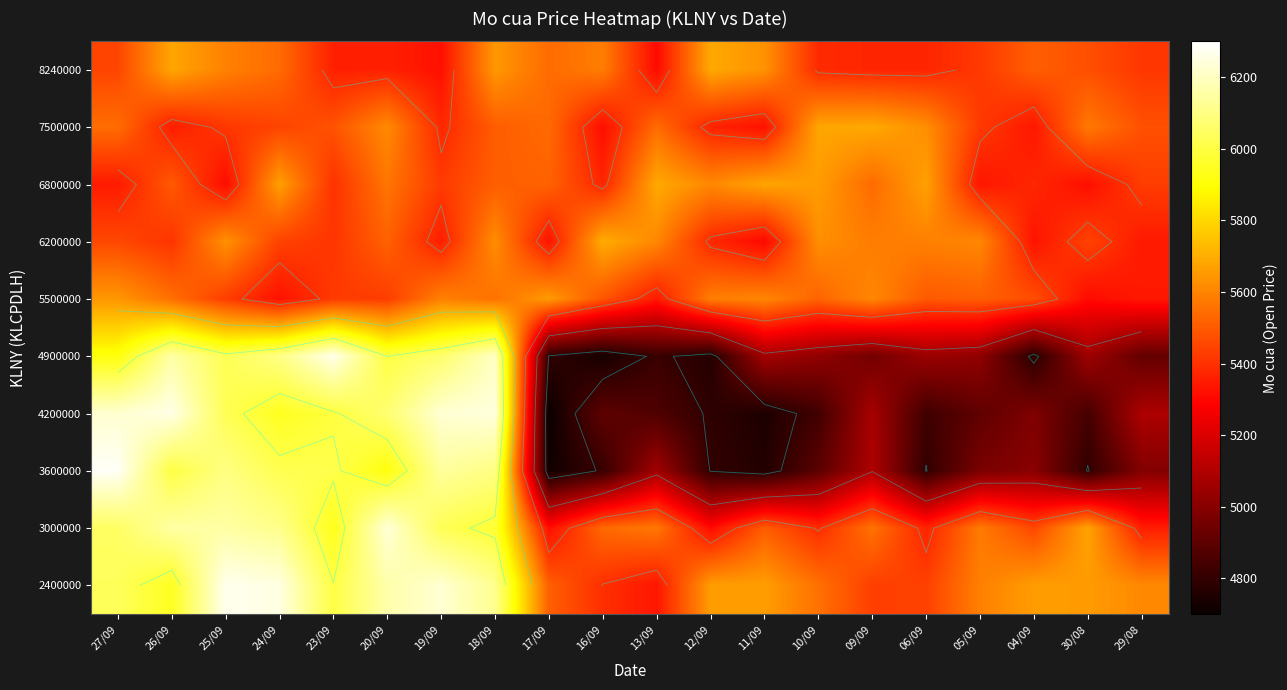

The value of 3000000 at 23/09 is 5936.1. True or false?

True